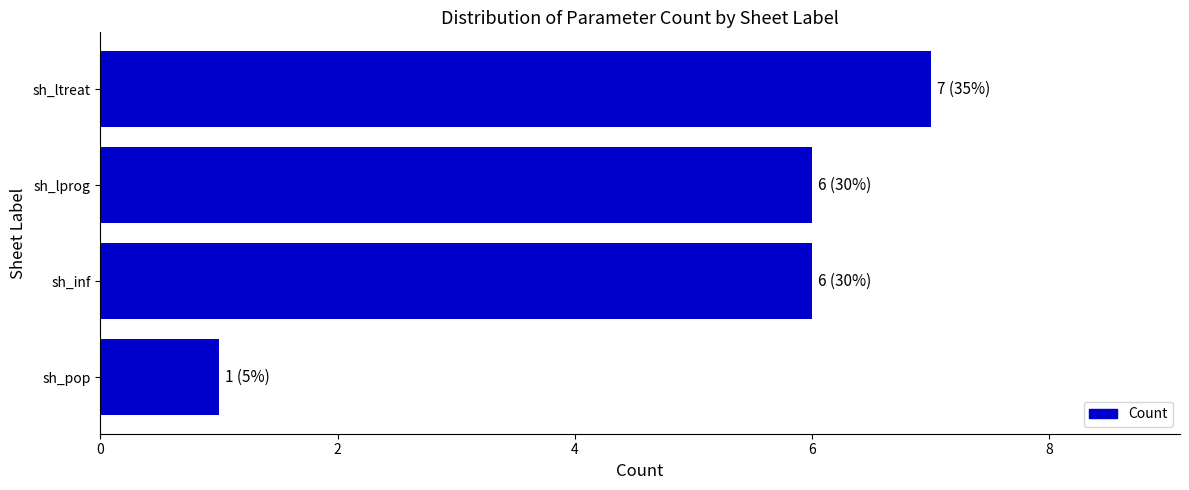

Count the number of data series in this chart.

1